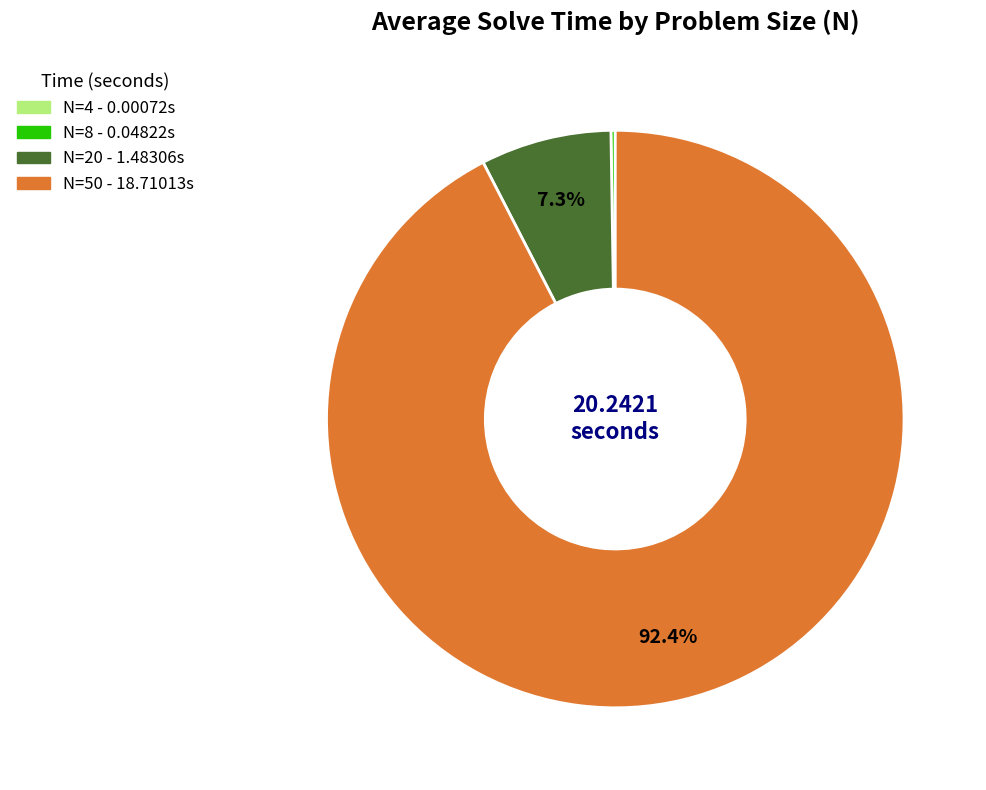

Is there any slice that represents more than half of the pie?

Yes